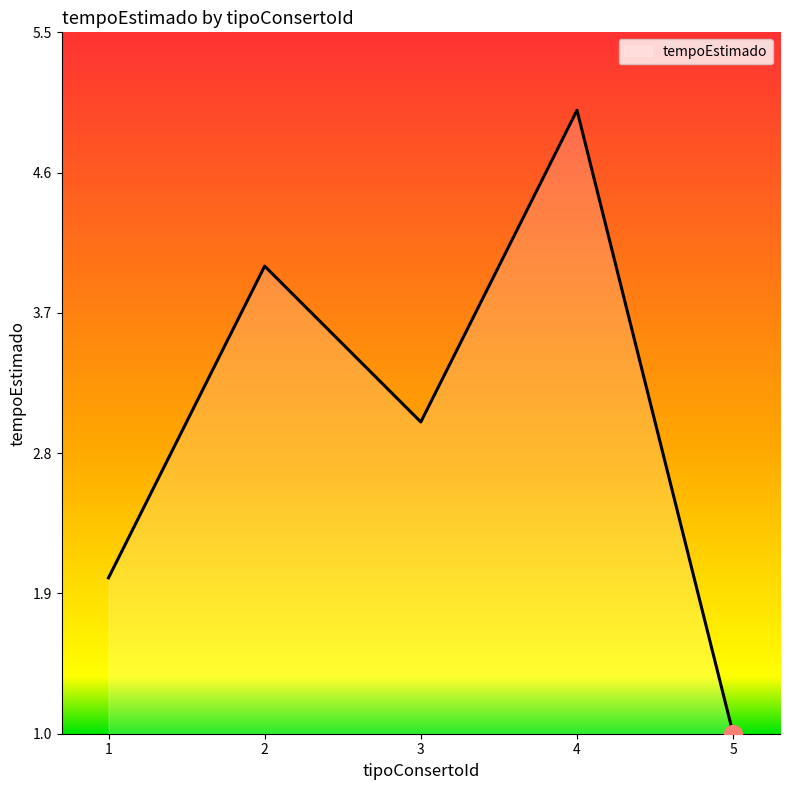

How many values are below 3?

2